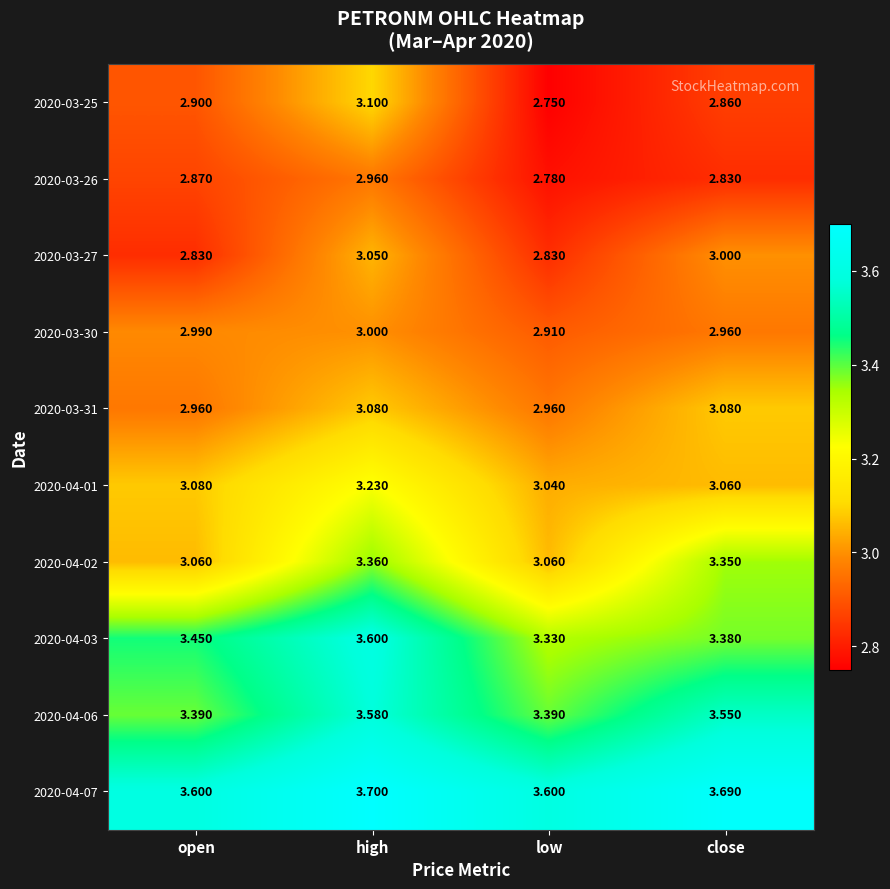

Which category has the highest value across all series?

high